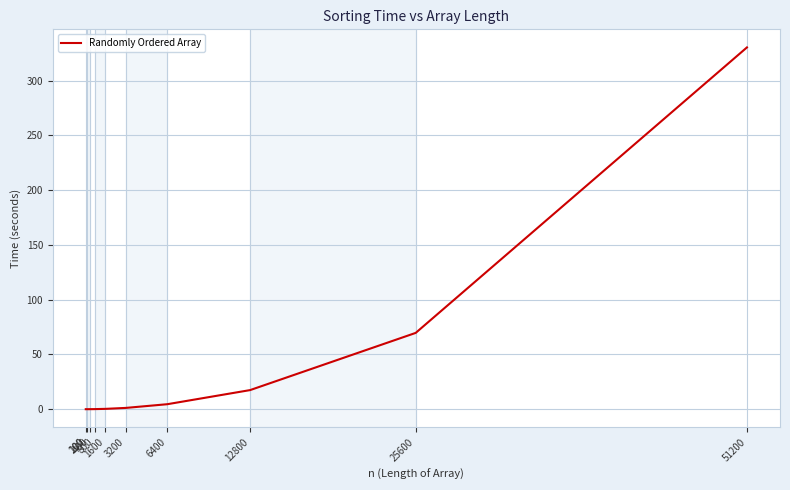

What is the difference between the maximum and minimum values?

330.4